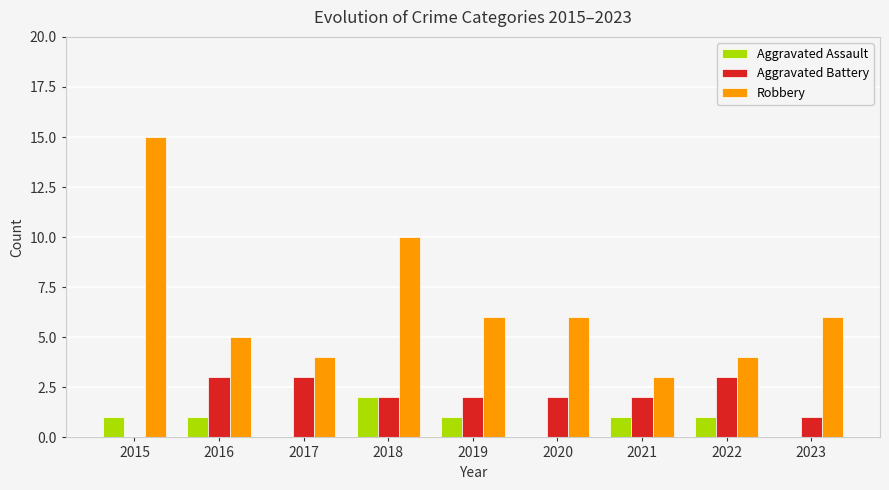

Which series changed the most between 2015 and 2019?

Robbery